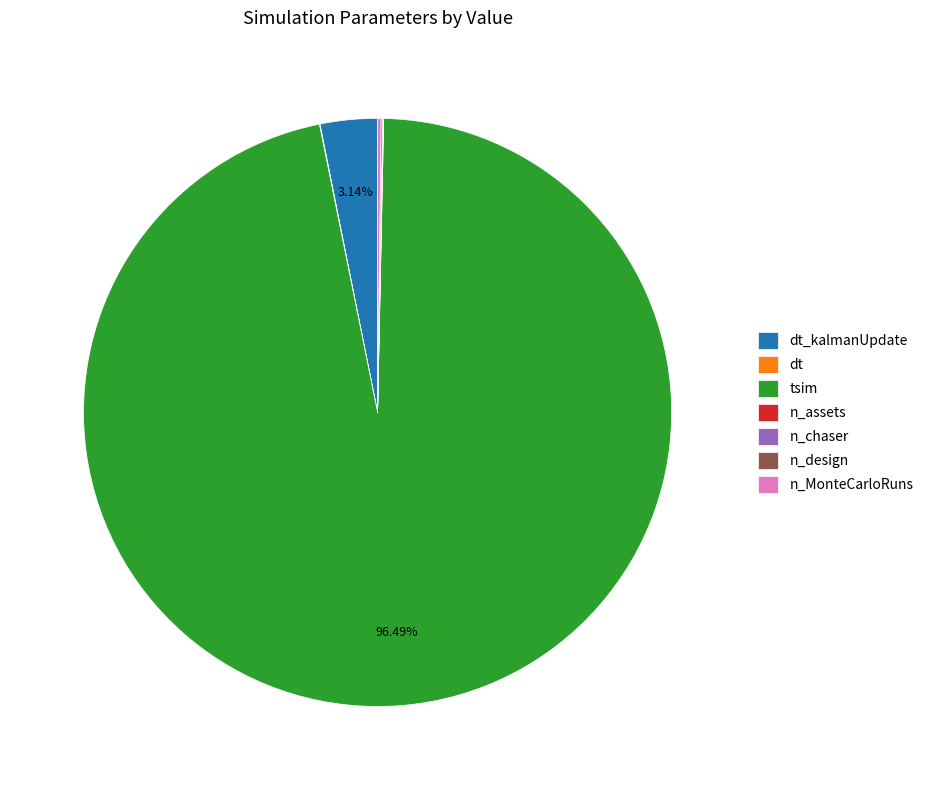

Which slice is the largest?

tsim